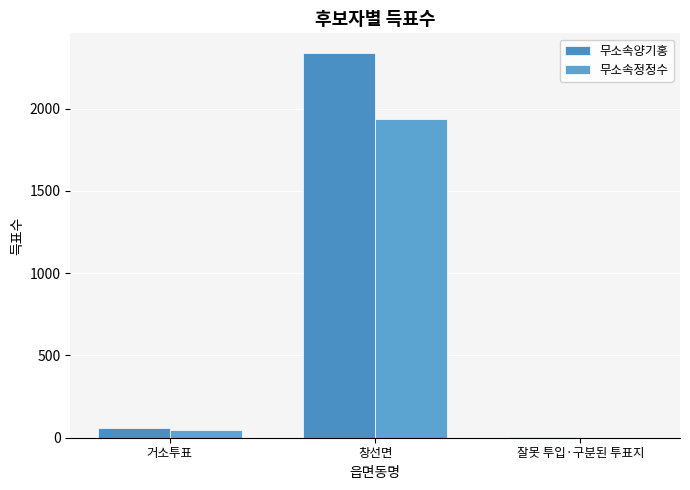

How many groups of bars are there?

3